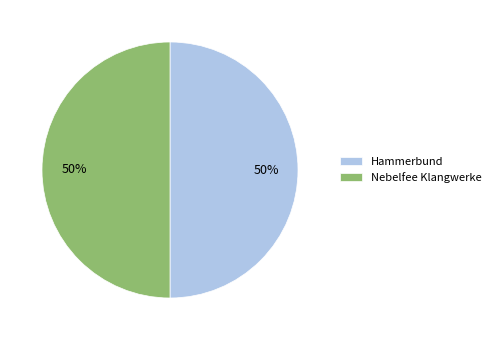

To the nearest percent, what portion does Hammerbund represent?

50%